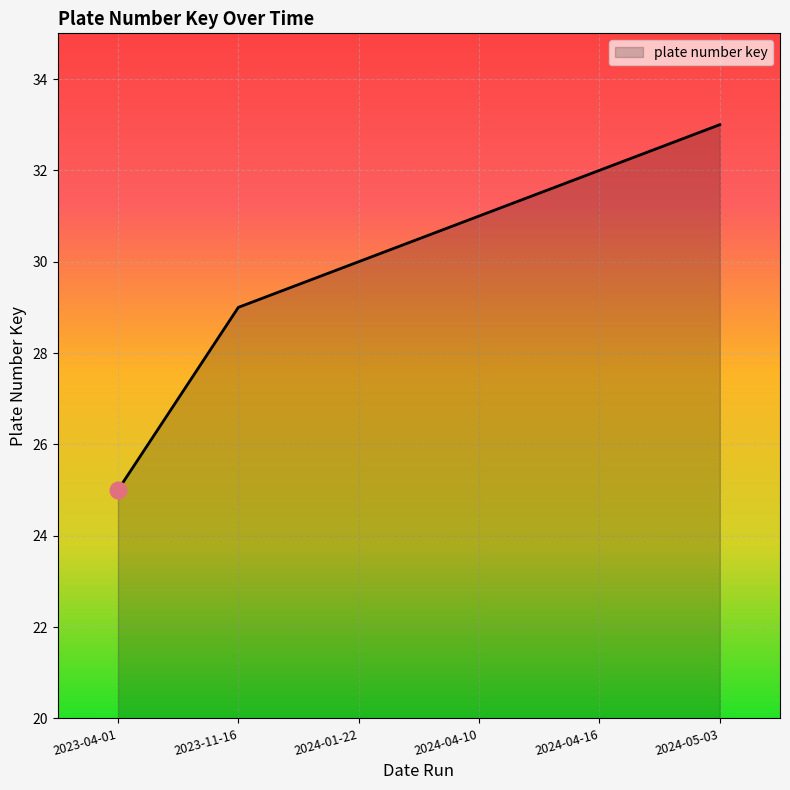

Does the chart display data point markers on the line(s)?

No